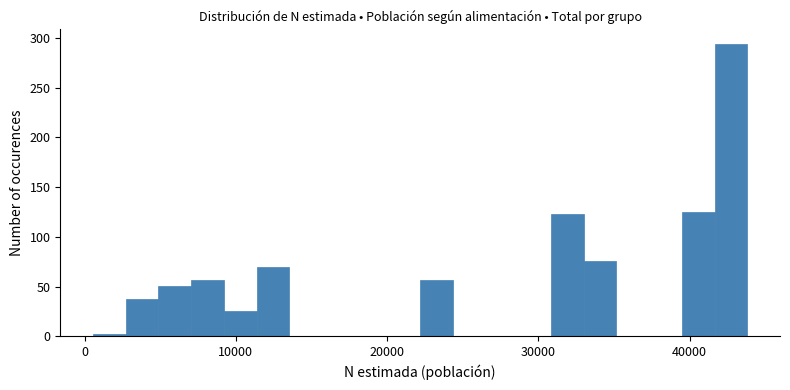

Read against the x-axis, roughly where is the centre of the tallest bar?

43000